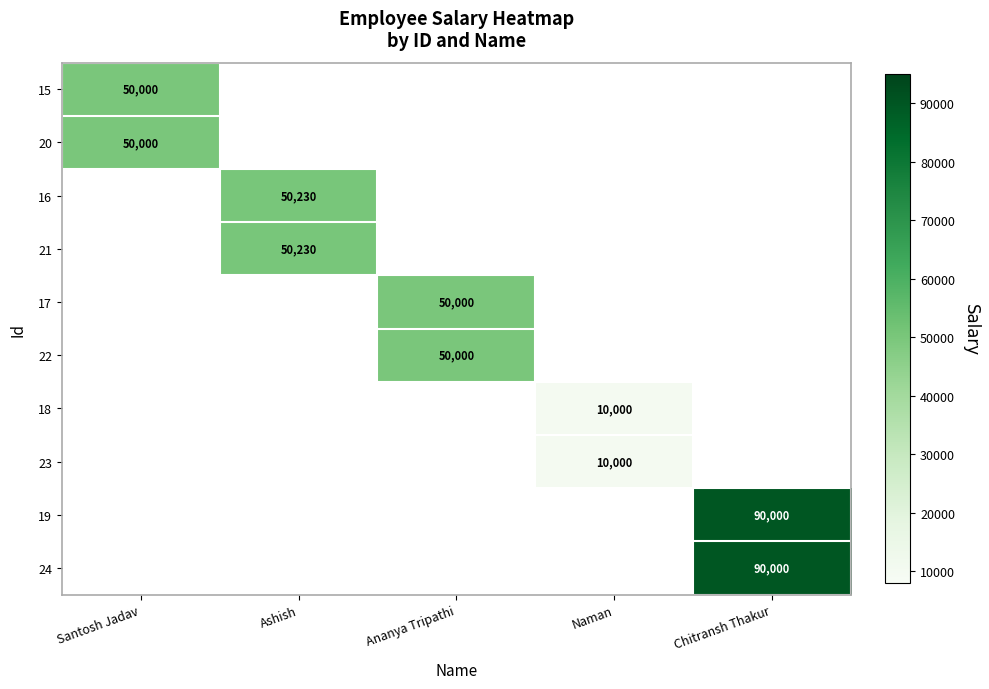

True or false: 24 has a value of 119960 at Chitransh Thakur.

False